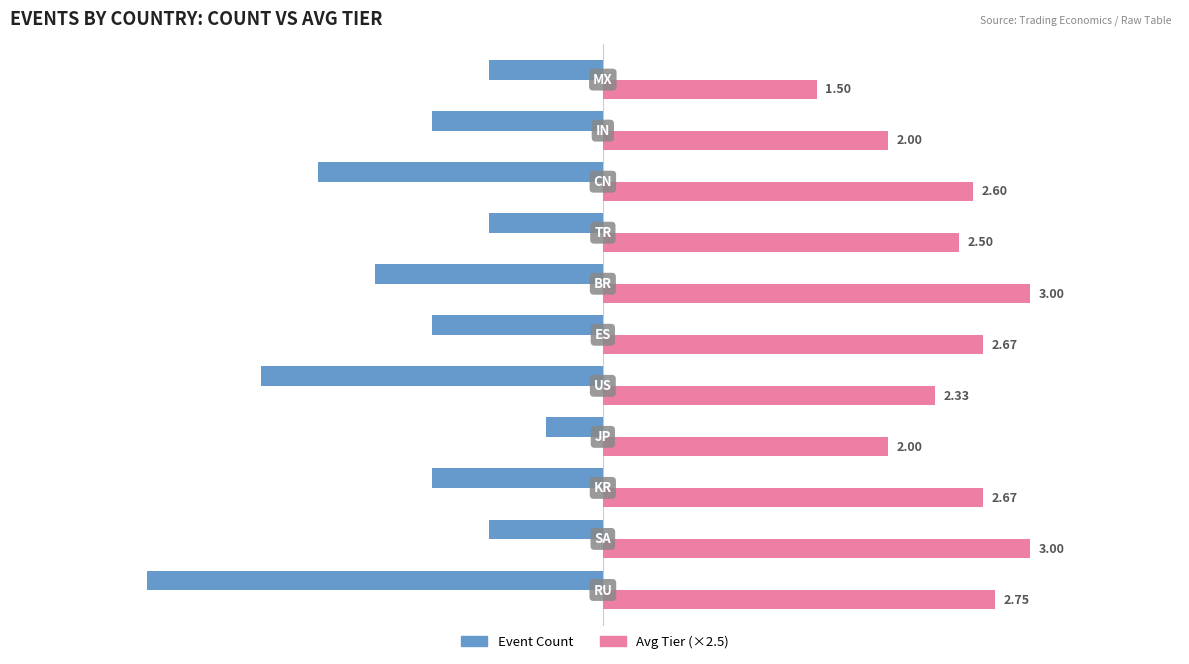

Which series has the largest range (max minus min)?

Event Count